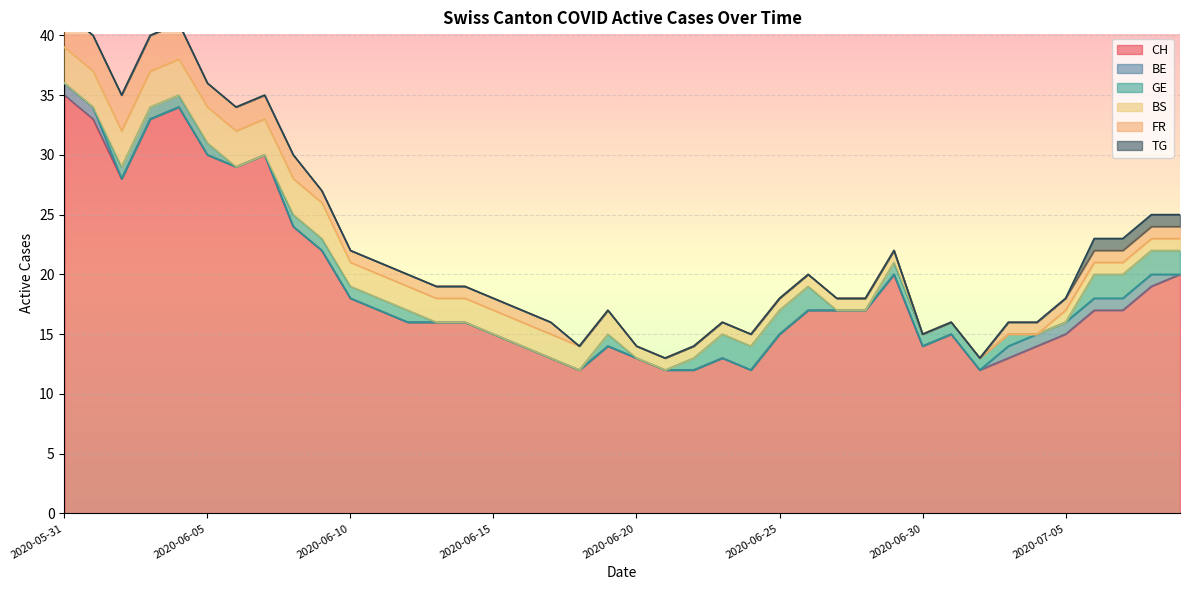

Is it true that CH equals 29 at 2020-06-06?

True